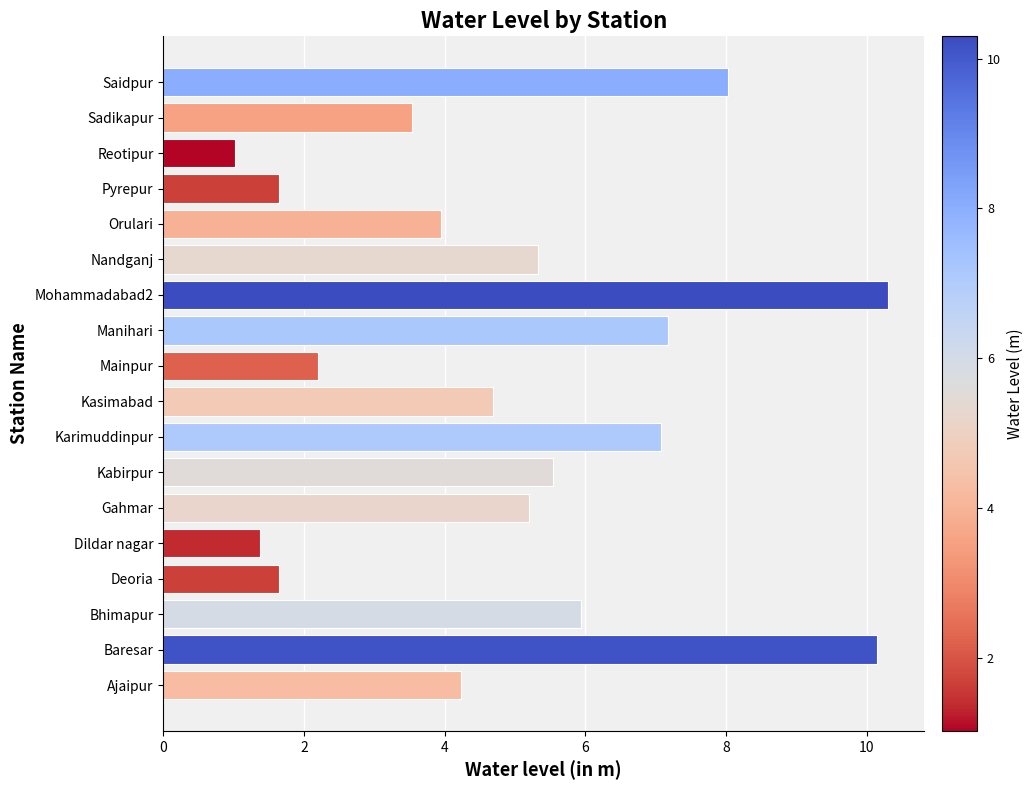

True or false: the data shows 2.2 at Mainpur.

True